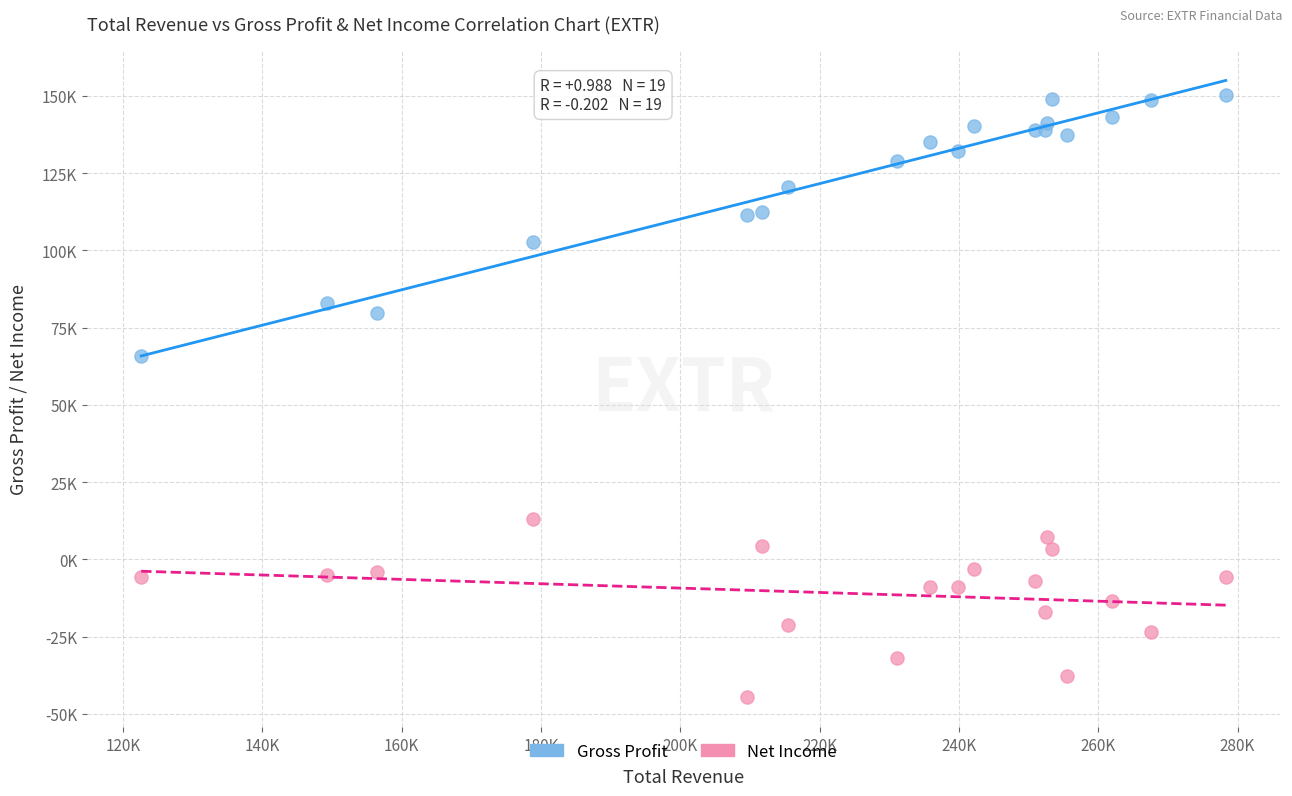

What are all the series names shown in the legend?

Gross Profit, Net Income